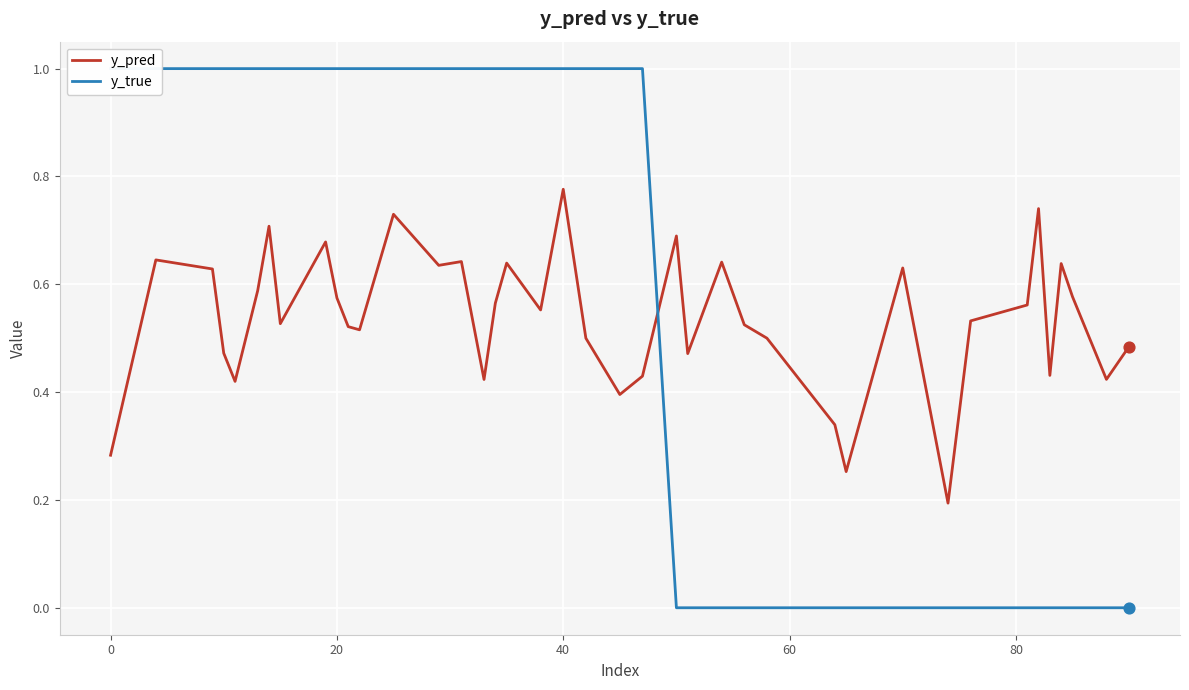

Which series has the largest total across all categories?

y_true